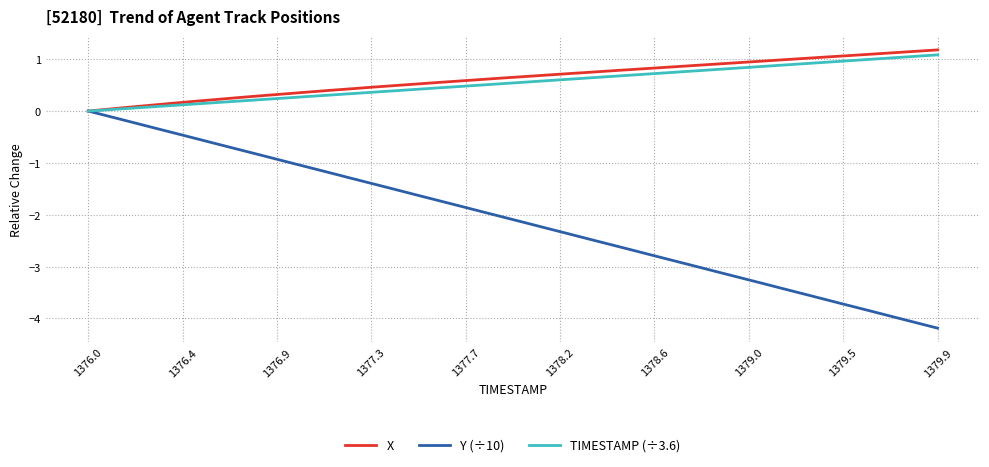

Which series has the largest range (max minus min)?

Y (÷10)